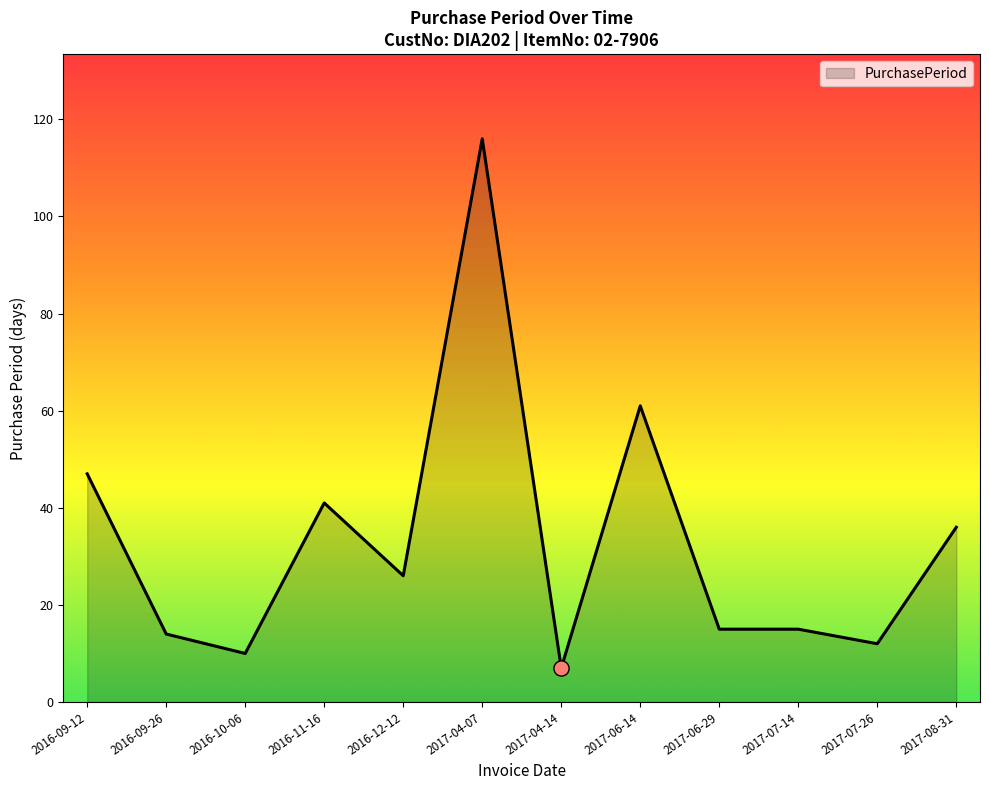

Approximately how many times larger is the value at 2017-04-07 compared to 2017-04-14?

16.6